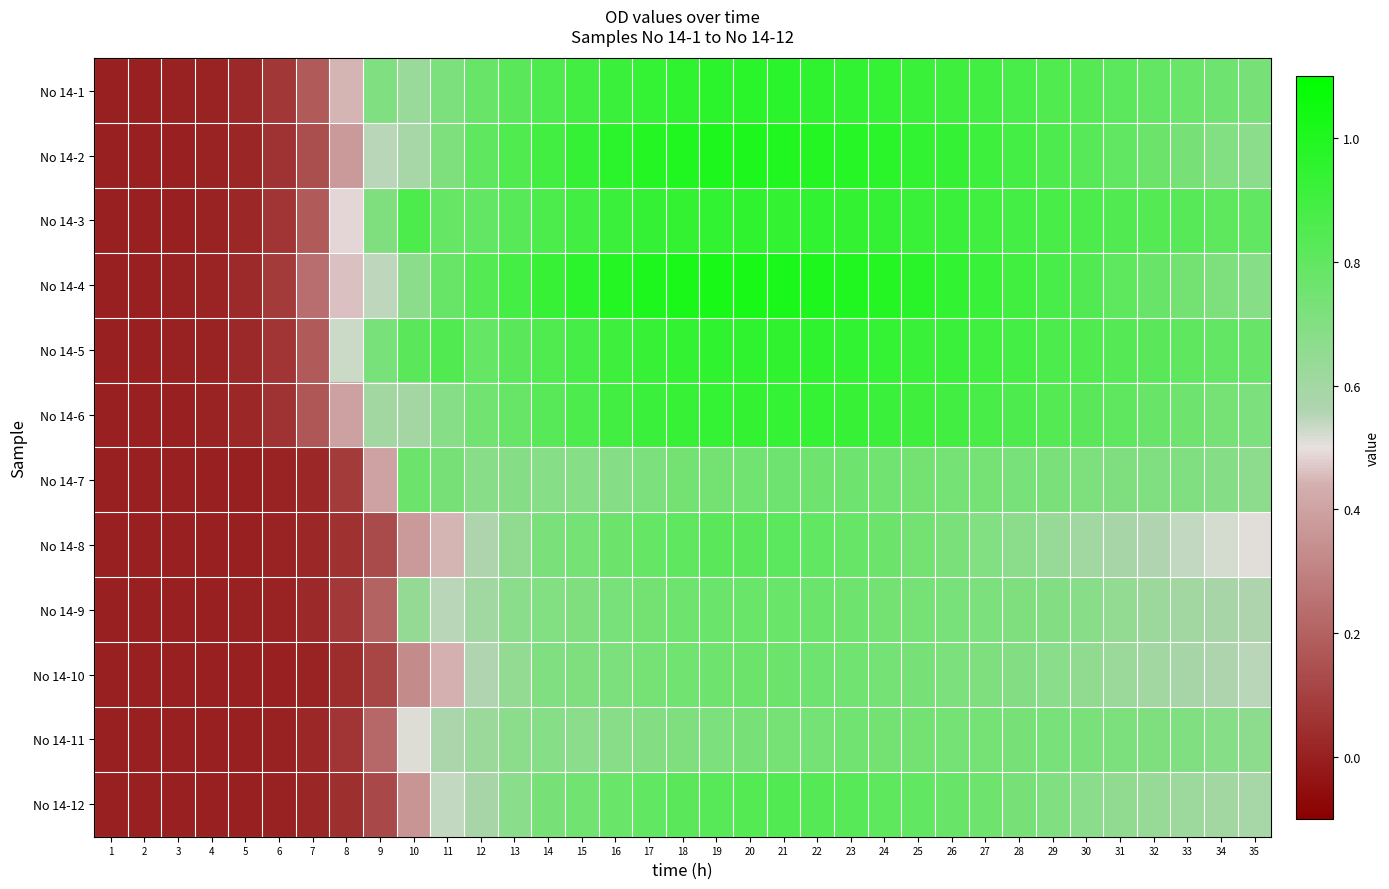

Reading left to right, transcribe all the data shown in this chart.

No 14-1: 1=0.0	2=0.0	3=0.0	4=0.0	5=0.0	6=0.1	7=0.2	8=0.4	9=0.7	10=0.6	11=0.7	12=0.8	13=0.8	14=0.9	15=0.9	16=0.9	17=0.9	18=1.0	19=1.0	20=1.0	21=1.0	22=1.0	23=0.9	24=0.9	25=0.9	26=0.9	27=0.9	28=0.9	29=0.9	30=0.8	31=0.8	32=0.8	33=0.8	34=0.8	35=0.7
No 14-2: 1=0.0	2=0.0	3=0.0	4=0.0	5=0.0	6=0.1	7=0.1	8=0.4	9=0.6	10=0.6	11=0.7	12=0.8	13=0.9	14=0.9	15=0.9	16=1.0	17=1.0	18=1.0	19=1.0	20=1.0	21=1.0	22=1.0	23=1.0	24=1.0	25=0.9	26=0.9	27=0.9	28=0.9	29=0.9	30=0.8	31=0.8	32=0.8	33=0.7	34=0.7	35=0.7
No 14-3: 1=0.0	2=0.0	3=0.0	4=0.0	5=0.0	6=0.1	7=0.2	8=0.5	9=0.7	10=0.9	11=0.8	12=0.8	13=0.8	14=0.9	15=0.9	16=0.9	17=0.9	18=0.9	19=0.9	20=1.0	21=0.9	22=0.9	23=0.9	24=0.9	25=0.9	26=0.9	27=0.9	28=0.9	29=0.9	30=0.9	31=0.8	32=0.8	33=0.8	34=0.8	35=0.8
No 14-4: 1=0.0	2=0.0	3=0.0	4=0.0	5=0.0	6=0.1	7=0.2	8=0.5	9=0.5	10=0.7	11=0.8	12=0.8	13=0.9	14=0.9	15=1.0	16=1.0	17=1.0	18=1.0	19=1.0	20=1.0	21=1.0	22=1.0	23=1.0	24=1.0	25=1.0	26=0.9	27=0.9	28=0.9	29=0.9	30=0.8	31=0.8	32=0.8	33=0.7	34=0.7	35=0.7
No 14-5: 1=0.0	2=0.0	3=0.0	4=0.0	5=0.0	6=0.1	7=0.2	8=0.5	9=0.7	10=0.8	11=0.8	12=0.8	13=0.8	14=0.9	15=0.9	16=0.9	17=0.9	18=0.9	19=1.0	20=1.0	21=1.0	22=1.0	23=0.9	24=0.9	25=0.9	26=0.9	27=0.9	28=0.9	29=0.9	30=0.9	31=0.8	32=0.8	33=0.8	34=0.8	35=0.8
No 14-6: 1=0.0	2=0.0	3=0.0	4=0.0	5=0.0	6=0.1	7=0.2	8=0.4	9=0.6	10=0.6	11=0.7	12=0.8	13=0.8	14=0.8	15=0.9	16=0.9	17=0.9	18=0.9	19=0.9	20=0.9	21=0.9	22=0.9	23=0.9	24=0.9	25=0.9	26=0.9	27=0.9	28=0.9	29=0.8	30=0.8	31=0.8	32=0.8	33=0.8	34=0.7	35=0.7
No 14-7: 1=-0.0	2=-0.0	3=0.0	4=0.0	5=0.0	6=0.0	7=0.0	8=0.1	9=0.4	10=0.8	11=0.7	12=0.7	13=0.7	14=0.7	15=0.7	16=0.7	17=0.7	18=0.7	19=0.7	20=0.7	21=0.8	22=0.8	23=0.8	24=0.8	25=0.7	26=0.7	27=0.7	28=0.7	29=0.7	30=0.7	31=0.7	32=0.7	33=0.7	34=0.7	35=0.7
No 14-8: 1=0.0	2=0.0	3=0.0	4=0.0	5=0.0	6=0.0	7=0.0	8=0.1	9=0.1	10=0.4	11=0.4	12=0.6	13=0.7	14=0.7	15=0.7	16=0.8	17=0.8	18=0.8	19=0.8	20=0.8	21=0.8	22=0.8	23=0.8	24=0.8	25=0.7	26=0.7	27=0.7	28=0.7	29=0.6	30=0.6	31=0.6	32=0.6	33=0.5	34=0.5	35=0.5
No 14-9: 1=0.0	2=0.0	3=0.0	4=0.0	5=0.0	6=0.0	7=0.0	8=0.1	9=0.2	10=0.6	11=0.5	12=0.6	13=0.7	14=0.7	15=0.7	16=0.7	17=0.7	18=0.8	19=0.8	20=0.8	21=0.8	22=0.8	23=0.8	24=0.7	25=0.7	26=0.7	27=0.7	28=0.7	29=0.7	30=0.7	31=0.6	32=0.6	33=0.6	34=0.6	35=0.6
No 14-10: 1=-0.0	2=-0.0	3=-0.0	4=-0.0	5=0.0	6=0.0	7=0.0	8=0.0	9=0.1	10=0.3	11=0.4	12=0.6	13=0.6	14=0.7	15=0.7	16=0.7	17=0.7	18=0.8	19=0.8	20=0.8	21=0.8	22=0.8	23=0.8	24=0.7	25=0.7	26=0.7	27=0.7	28=0.7	29=0.7	30=0.7	31=0.6	32=0.6	33=0.6	34=0.6	35=0.5
No 14-11: 1=0.0	2=0.0	3=0.0	4=0.0	5=0.0	6=0.0	7=0.0	8=0.1	9=0.2	10=0.5	11=0.6	12=0.6	13=0.7	14=0.7	15=0.7	16=0.7	17=0.7	18=0.7	19=0.7	20=0.7	21=0.7	22=0.7	23=0.8	24=0.7	25=0.7	26=0.7	27=0.7	28=0.7	29=0.7	30=0.7	31=0.7	32=0.7	33=0.7	34=0.7	35=0.7
No 14-12: 1=-0.0	2=-0.0	3=-0.0	4=0.0	5=0.0	6=0.0	7=0.0	8=0.0	9=0.1	10=0.4	11=0.5	12=0.6	13=0.7	14=0.7	15=0.7	16=0.8	17=0.8	18=0.8	19=0.8	20=0.8	21=0.8	22=0.8	23=0.8	24=0.8	25=0.8	26=0.8	27=0.8	28=0.7	29=0.7	30=0.7	31=0.7	32=0.6	33=0.6	34=0.6	35=0.6